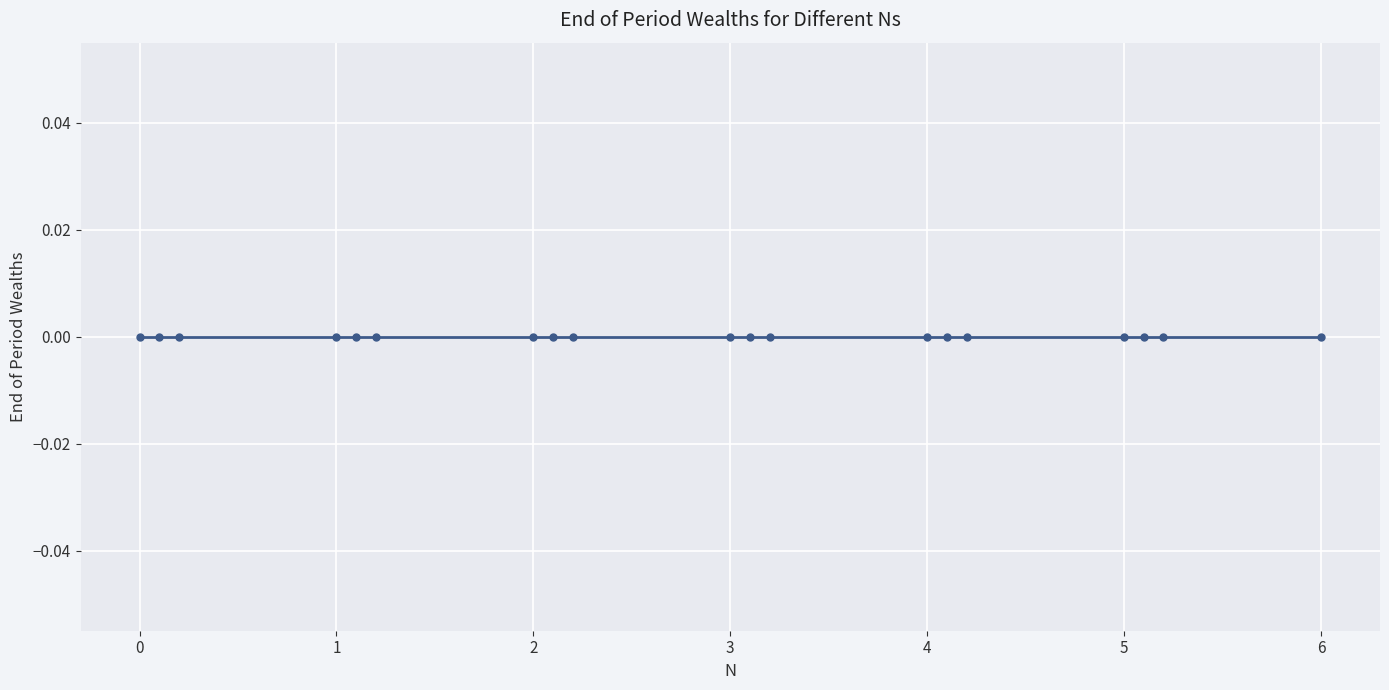

True or false: the data shows 2.9 at 2.1.

False